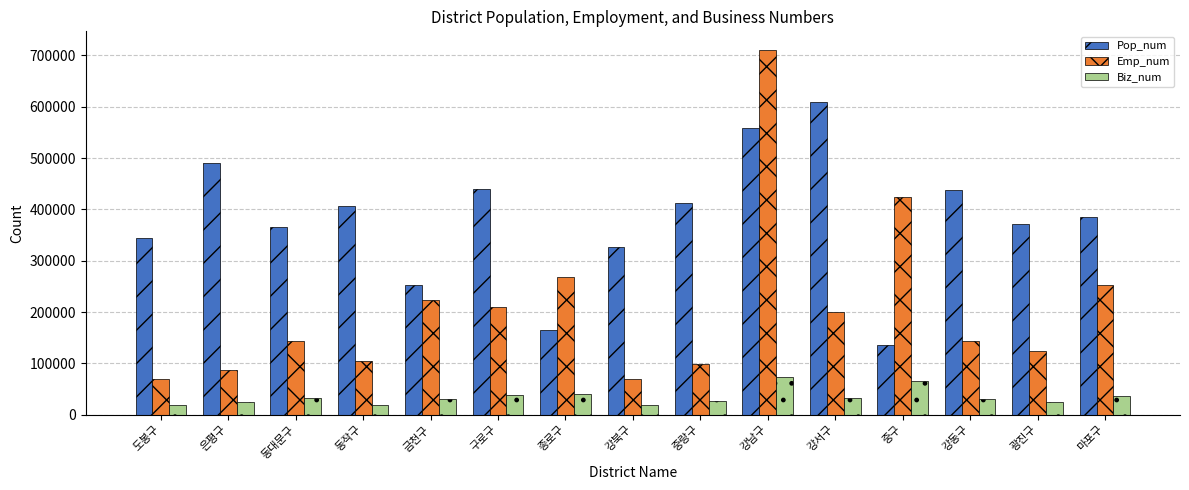

What is the minimum value for Emp_num?

68669